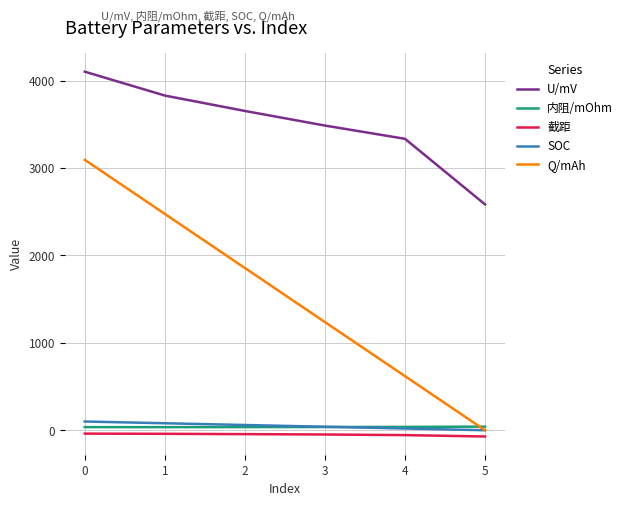

True or false: 内阻/mOhm and 截距 cross at least once.

False